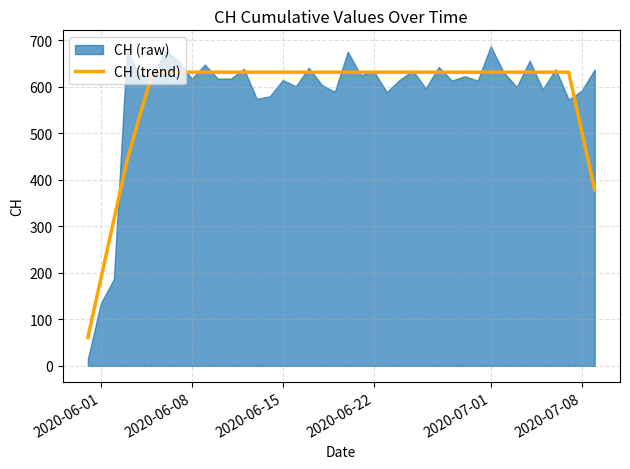

The value of CH (trend) at 2020-06-01 is 187.4. True or false?

True